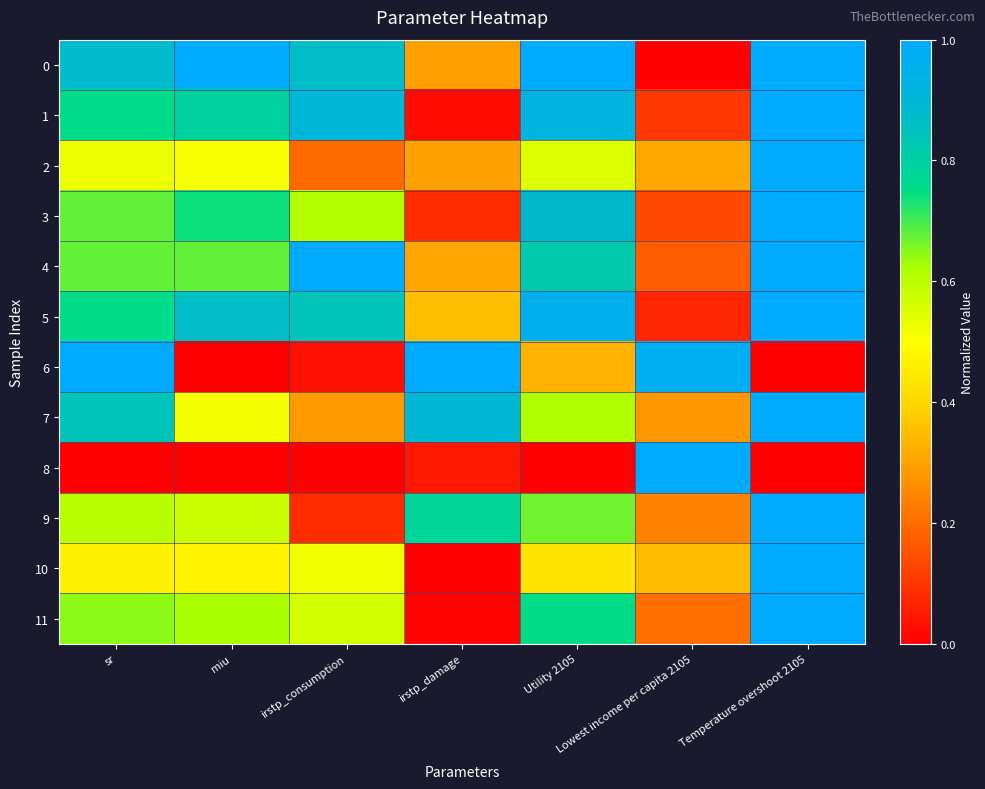

At how many categories does at least one series exceed 0?

7